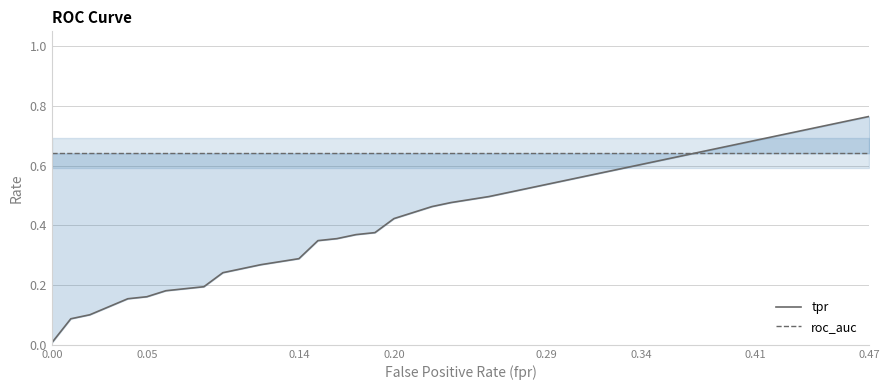

True or false: roc_auc has a value of 0.3 at 0.05.

False